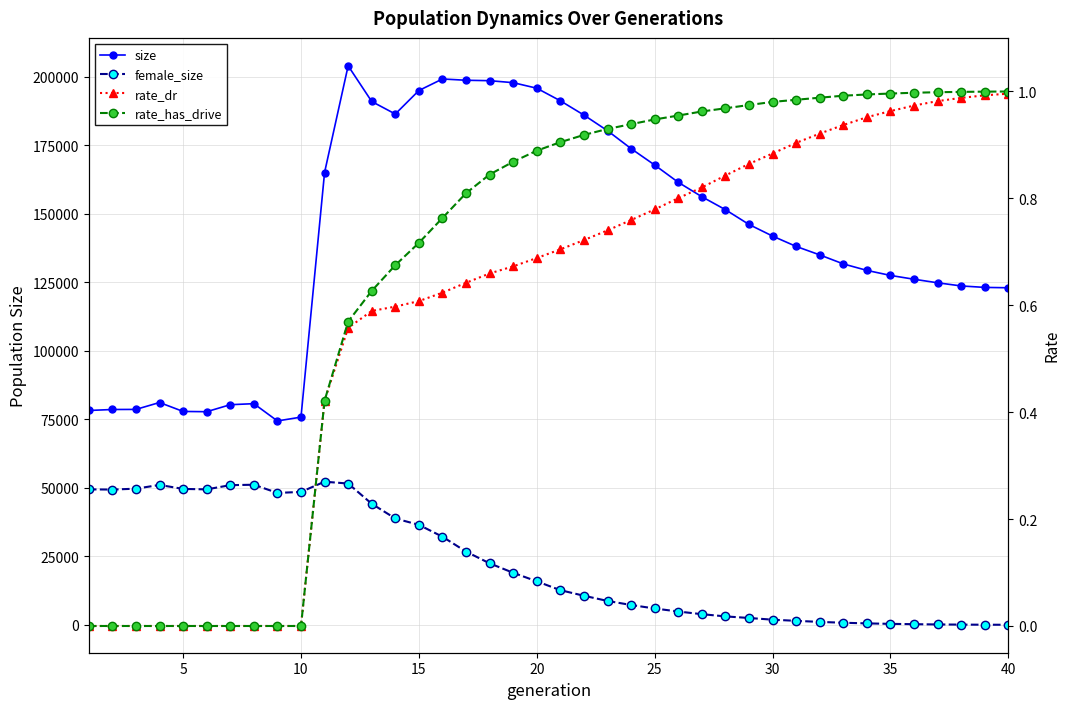

Reading right to left, transcribe all the data shown in this chart.

size: 123038.0	123170.0	123701.0	124853.0	126144.0	127541.0	129378.0	131744.0	135036.0	138130.0	141903.0	146142.0	151541.0	156272.0	161533.0	167840.0	173823.0	180360.0	186068.0	191279.0	195872.0	197896.0	198619.0	198775.0	199244.0	195029.0	186454.0	191023.0	204039.0	165104.0	75824.0	74430.0	80733.0	80356.0	77800.0	77898.0	81158.0	78640.0	78606.0	78248.0
female_size: 33.0	54.0	92.0	150.0	246.0	368.0	540.0	774.0	1082.0	1472.0	1892.0	2514.0	3093.0	3901.0	4870.0	5974.0	7253.0	8735.0	10626.0	12660.0	15889.0	19006.0	22457.0	26740.0	32169.0	36509.0	38830.0	44201.0	51584.0	52254.0	48526.0	48156.0	51148.0	50995.0	49452.0	49623.0	51069.0	49708.0	49382.0	49457.0
rate_dr: 1.0	1.0	1.0	1.0	1.0	1.0	1.0	0.9	0.9	0.9	0.9	0.9	0.8	0.8	0.8	0.8	0.8	0.7	0.7	0.7	0.7	0.7	0.7	0.6	0.6	0.6	0.6	0.6	0.6	0.4	0.0	0.0	0.0	0.0	0.0	0.0	0.0	0.0	0.0	0.0
rate_has_drive: 1.0	1.0	1.0	1.0	1.0	1.0	1.0	1.0	1.0	1.0	1.0	1.0	1.0	1.0	1.0	0.9	0.9	0.9	0.9	0.9	0.9	0.9	0.8	0.8	0.8	0.7	0.7	0.6	0.6	0.4	0.0	0.0	0.0	0.0	0.0	0.0	0.0	0.0	0.0	0.0